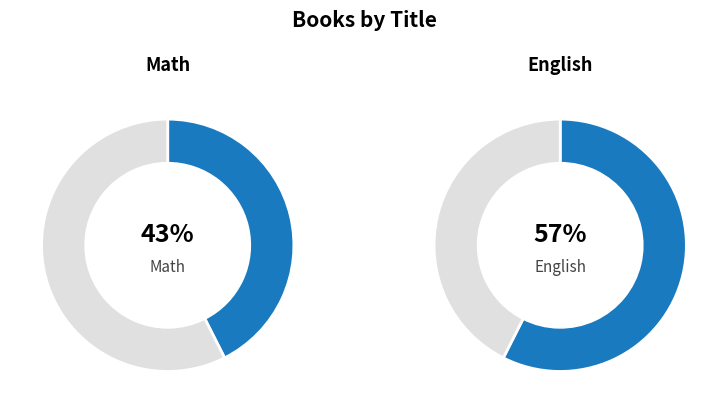

The English slice represents 57% of the pie. True or false?

True